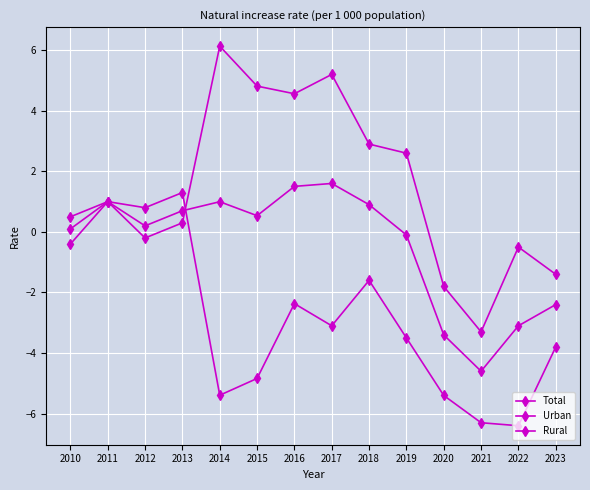

The Rural series shows -0.9 at 2017. True or false?

False